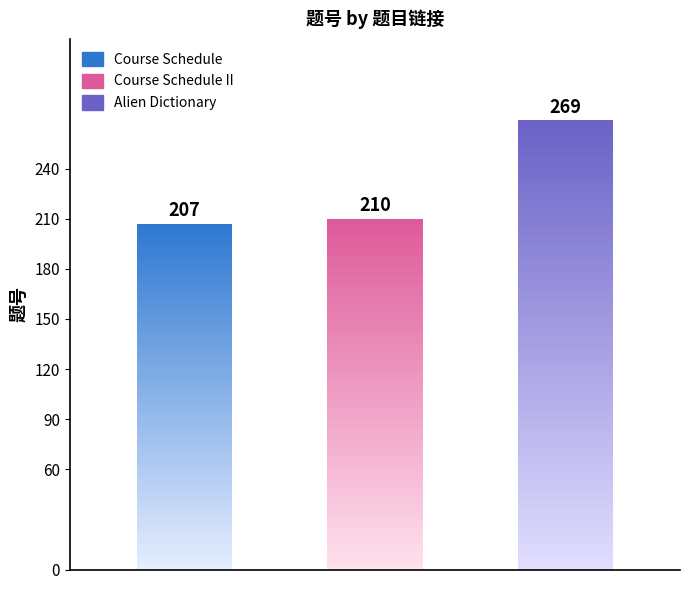

At which label is the value closest to 238?

Course Schedule II